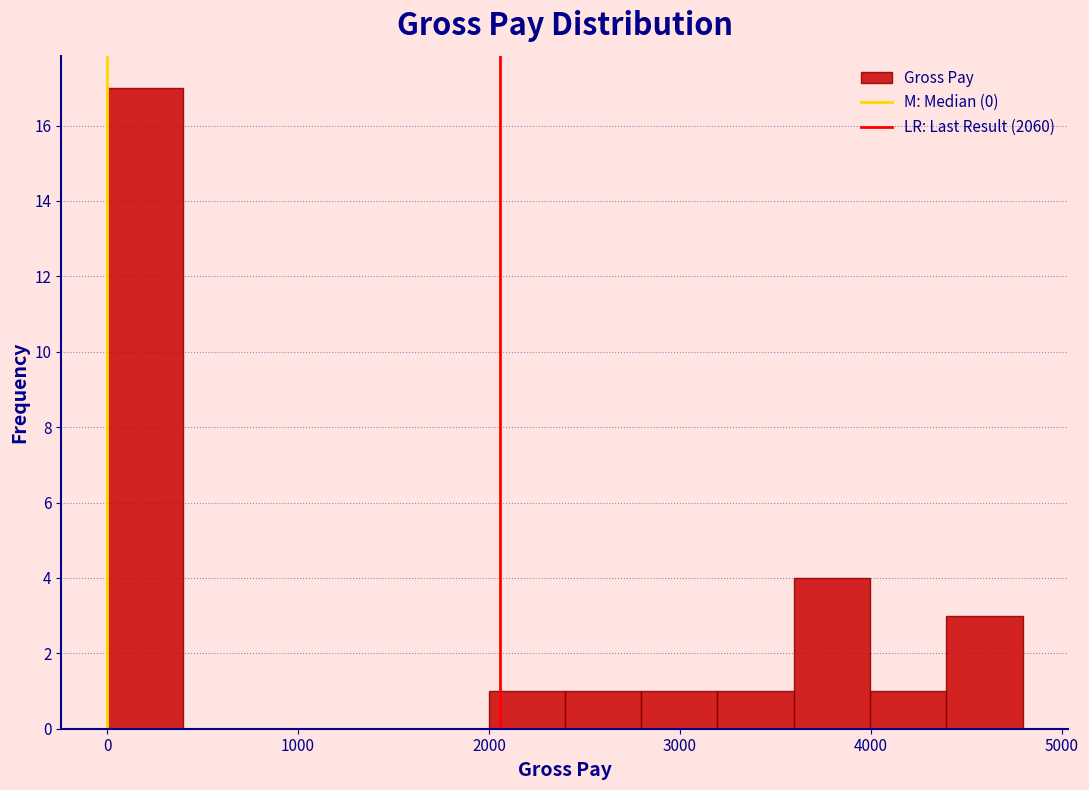

Around what value on the x-axis is the tallest bar? Give the approximate position of its centre, as read against the axis.

200